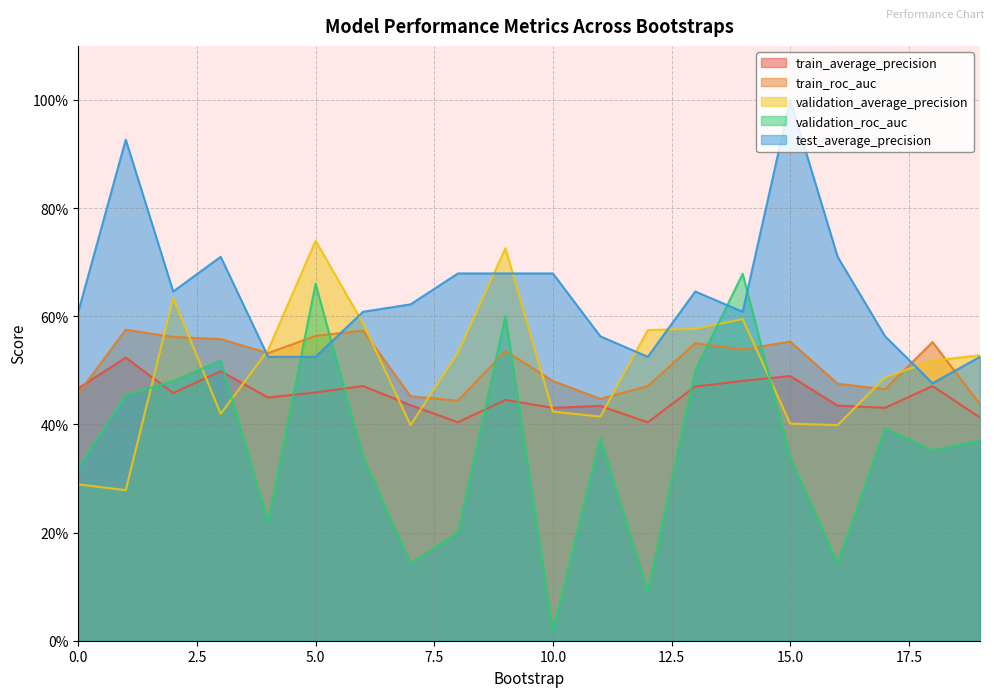

Reading left to right, list all the values displayed in this chart.

train_average_precision: 0=0.5	1=0.5	2=0.5	3=0.5	4=0.4	5=0.5	6=0.5	7=0.4	8=0.4	9=0.4	10=0.4	11=0.4	12=0.4	13=0.5	14=0.5	15=0.5	16=0.4	17=0.4	18=0.5	19=0.4
train_roc_auc: 0=0.5	1=0.6	2=0.6	3=0.6	4=0.5	5=0.6	6=0.6	7=0.5	8=0.4	9=0.5	10=0.5	11=0.4	12=0.5	13=0.6	14=0.5	15=0.6	16=0.5	17=0.5	18=0.6	19=0.4
validation_average_precision: 0=0.3	1=0.3	2=0.6	3=0.4	4=0.5	5=0.7	6=0.6	7=0.4	8=0.5	9=0.7	10=0.4	11=0.4	12=0.6	13=0.6	14=0.6	15=0.4	16=0.4	17=0.5	18=0.5	19=0.5
validation_roc_auc: 0=0.3	1=0.5	2=0.5	3=0.5	4=0.2	5=0.7	6=0.3	7=0.1	8=0.2	9=0.6	10=0.0	11=0.4	12=0.1	13=0.5	14=0.7	15=0.3	16=0.1	17=0.4	18=0.4	19=0.4
test_average_precision: 0=0.6	1=0.9	2=0.6	3=0.7	4=0.5	5=0.5	6=0.6	7=0.6	8=0.7	9=0.7	10=0.7	11=0.6	12=0.5	13=0.6	14=0.6	15=1.0	16=0.7	17=0.6	18=0.5	19=0.5